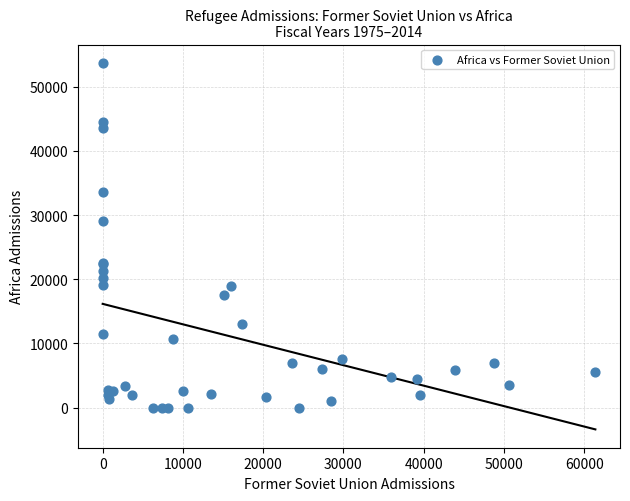

What Y value in the scatter plot is closest to 26858?

29104